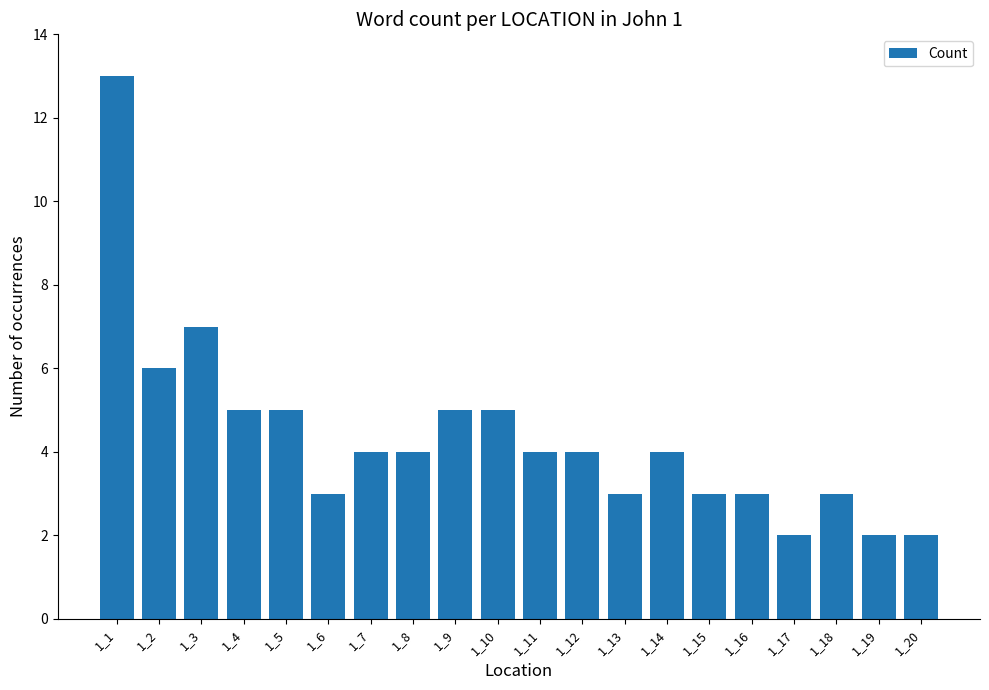

Which category has the highest value across all series?

1_1